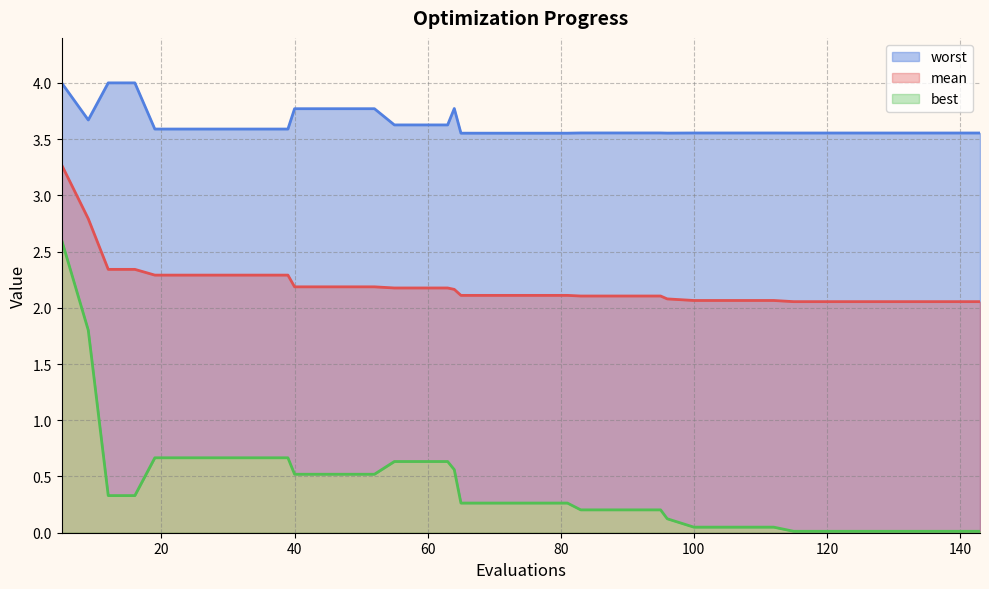

Is the value of best at 112 greater than the value of mean at 64?

No